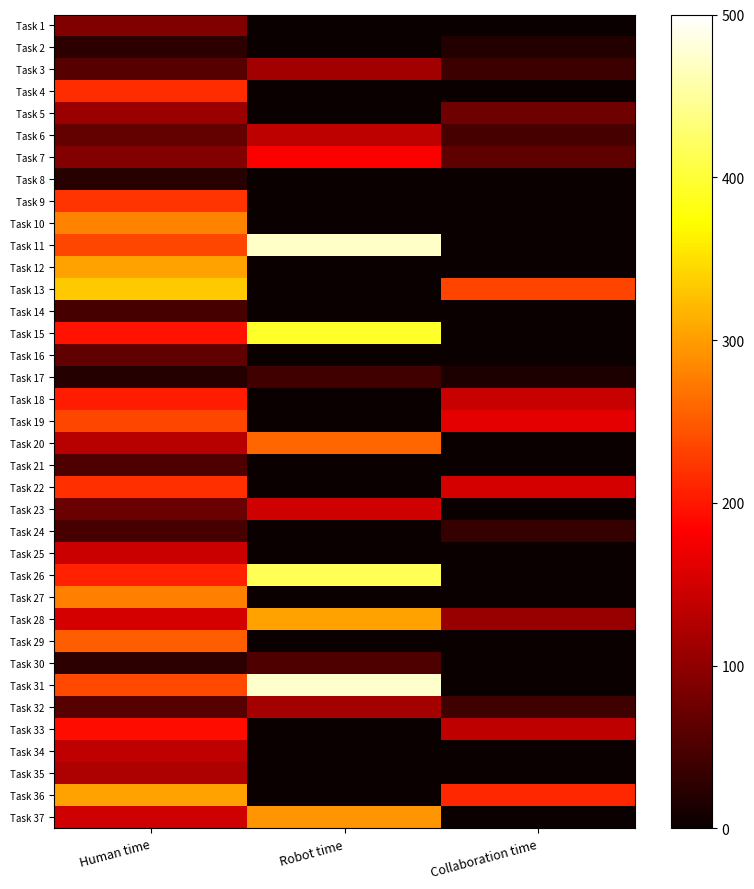

Reading left to right, transcribe all the data shown in this chart.

Task 1: Human time=89	Robot time=0	Collaboration time=0
Task 2: Human time=26	Robot time=0	Collaboration time=18
Task 3: Human time=57	Robot time=114	Collaboration time=39
Task 4: Human time=216	Robot time=0	Collaboration time=0
Task 5: Human time=109	Robot time=0	Collaboration time=76
Task 6: Human time=67	Robot time=134	Collaboration time=46
Task 7: Human time=90	Robot time=180	Collaboration time=63
Task 8: Human time=22	Robot time=0	Collaboration time=0
Task 9: Human time=221	Robot time=0	Collaboration time=0
Task 10: Human time=280	Robot time=0	Collaboration time=0
Task 11: Human time=236	Robot time=472	Collaboration time=0
Task 12: Human time=303	Robot time=0	Collaboration time=0
Task 13: Human time=333	Robot time=0	Collaboration time=233
Task 14: Human time=46	Robot time=0	Collaboration time=0
Task 15: Human time=197	Robot time=394	Collaboration time=0
Task 16: Human time=65	Robot time=0	Collaboration time=0
Task 17: Human time=21	Robot time=42	Collaboration time=14
Task 18: Human time=204	Robot time=0	Collaboration time=142
Task 19: Human time=235	Robot time=0	Collaboration time=164
Task 20: Human time=129	Robot time=258	Collaboration time=0
Task 21: Human time=51	Robot time=0	Collaboration time=0
Task 22: Human time=217	Robot time=0	Collaboration time=151
Task 23: Human time=74	Robot time=148	Collaboration time=0
Task 24: Human time=46	Robot time=0	Collaboration time=32
Task 25: Human time=143	Robot time=0	Collaboration time=0
Task 26: Human time=208	Robot time=416	Collaboration time=0
Task 27: Human time=279	Robot time=0	Collaboration time=0
Task 28: Human time=152	Robot time=304	Collaboration time=106
Task 29: Human time=253	Robot time=0	Collaboration time=0
Task 30: Human time=26	Robot time=52	Collaboration time=0
Task 31: Human time=237	Robot time=474	Collaboration time=0
Task 32: Human time=58	Robot time=116	Collaboration time=40
Task 33: Human time=193	Robot time=0	Collaboration time=135
Task 34: Human time=136	Robot time=0	Collaboration time=0
Task 35: Human time=122	Robot time=0	Collaboration time=0
Task 36: Human time=303	Robot time=0	Collaboration time=212
Task 37: Human time=147	Robot time=294	Collaboration time=0